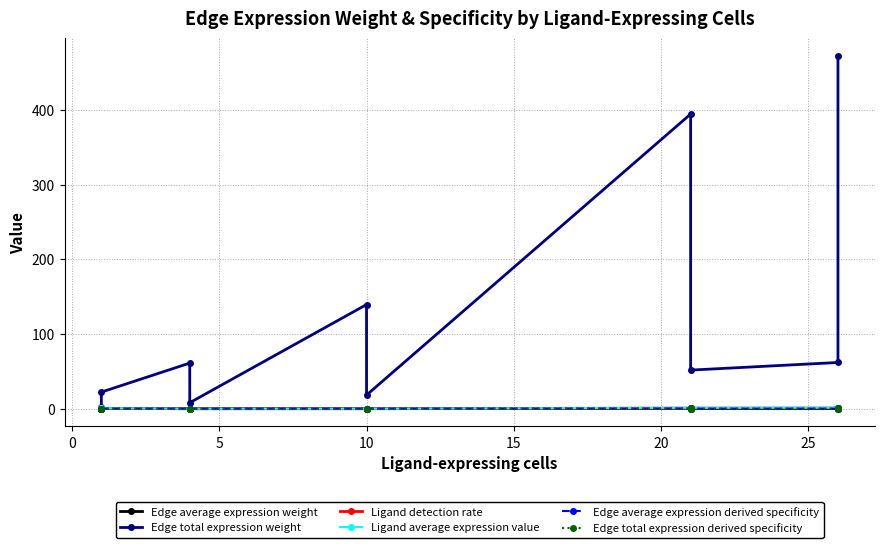

What is the minimum value for Edge total expression weight?

2.9